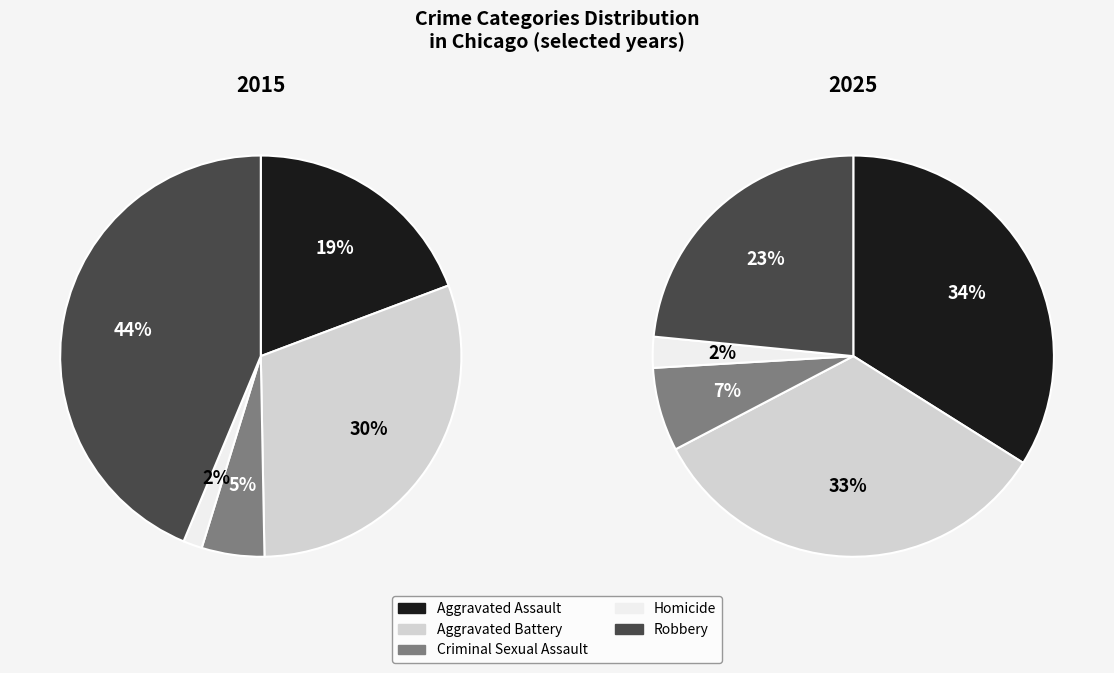

To the nearest percent, what percentage of the pie is Robbery?

44%